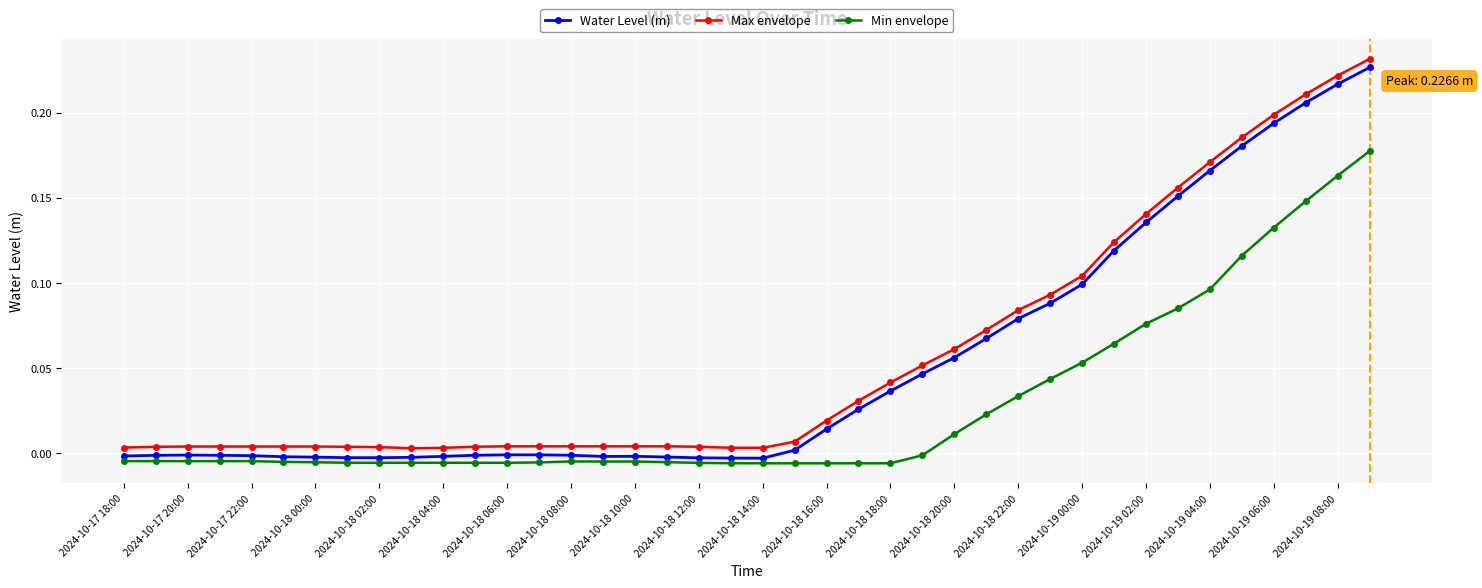

True or false: Water Level (m) has more than 0 points higher than both neighbors.

True